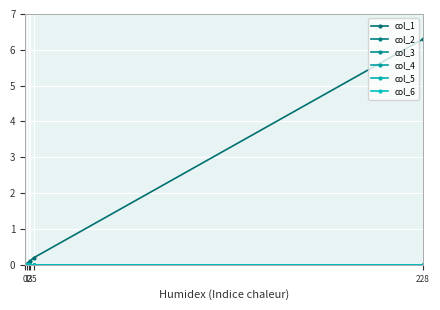

Which has a higher value, 13 or 11?

13